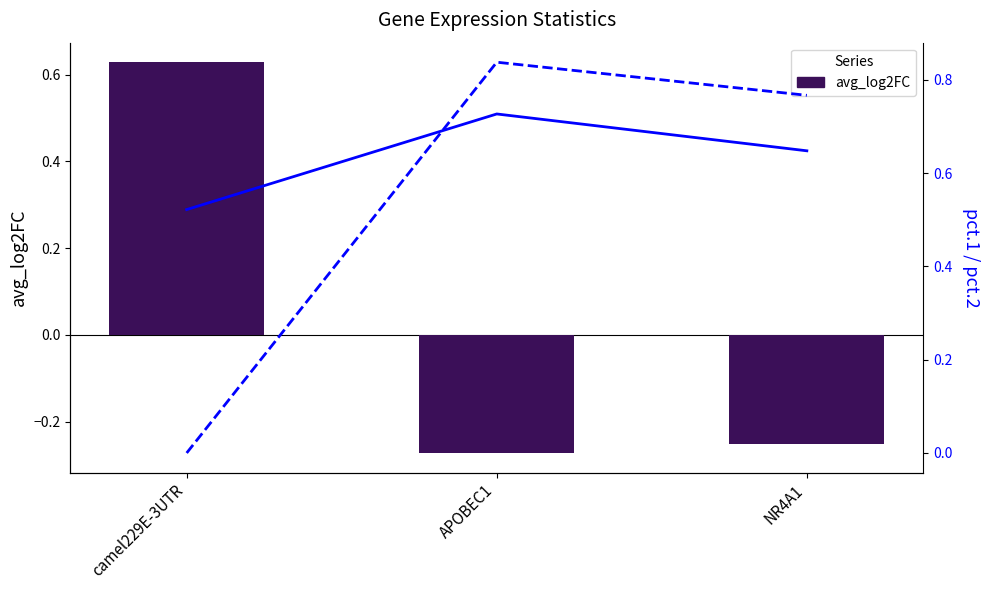

What value does the pct.1 series have at NR4A1?

0.6